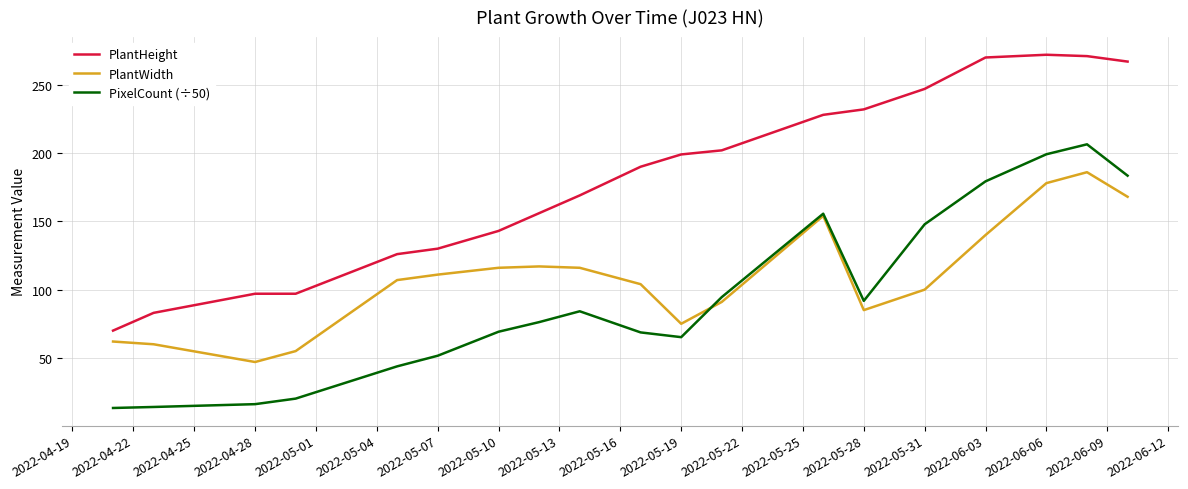

What is the minimum value for PixelCount (÷50)?

13.3